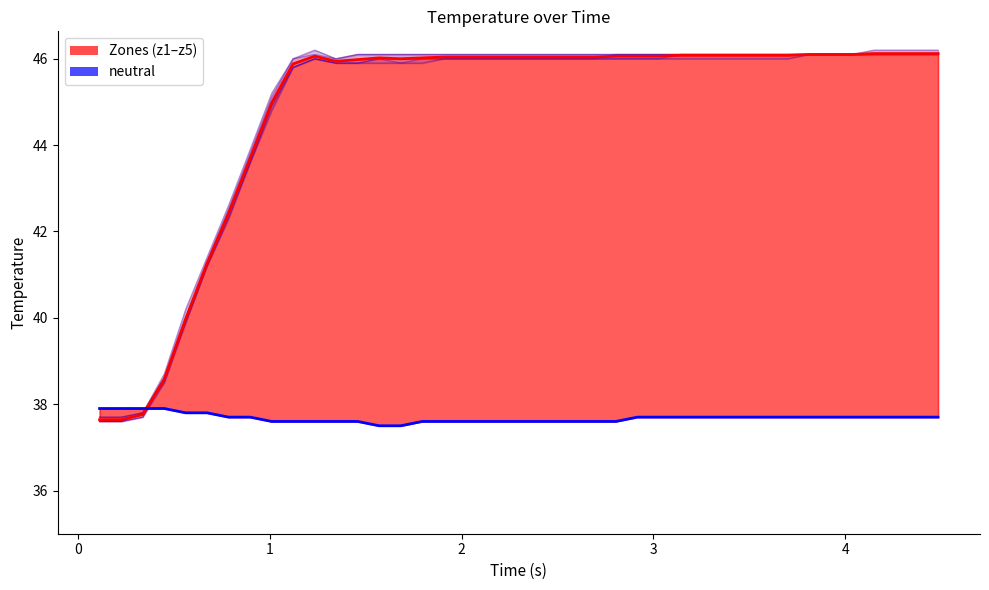

Reading left to right, extract all data points from this chart.

z1 (representative): 37.6	37.6	37.8	38.6	40.0	41.3	42.4	43.7	45.0	45.9	46.1	45.9	46.0	46.0	46.0	46.0	46.0	46.0	46.0	46.0	46.0	46.0	46.0	46.0	46.1	46.1	46.1	46.1	46.1	46.1	46.1	46.1	46.1	46.1	46.1	46.1	46.1	46.1	46.1	46.1
neutral: 37.9	37.9	37.9	37.9	37.8	37.8	37.7	37.7	37.6	37.6	37.6	37.6	37.6	37.5	37.5	37.6	37.6	37.6	37.6	37.6	37.6	37.6	37.6	37.6	37.6	37.7	37.7	37.7	37.7	37.7	37.7	37.7	37.7	37.7	37.7	37.7	37.7	37.7	37.7	37.7